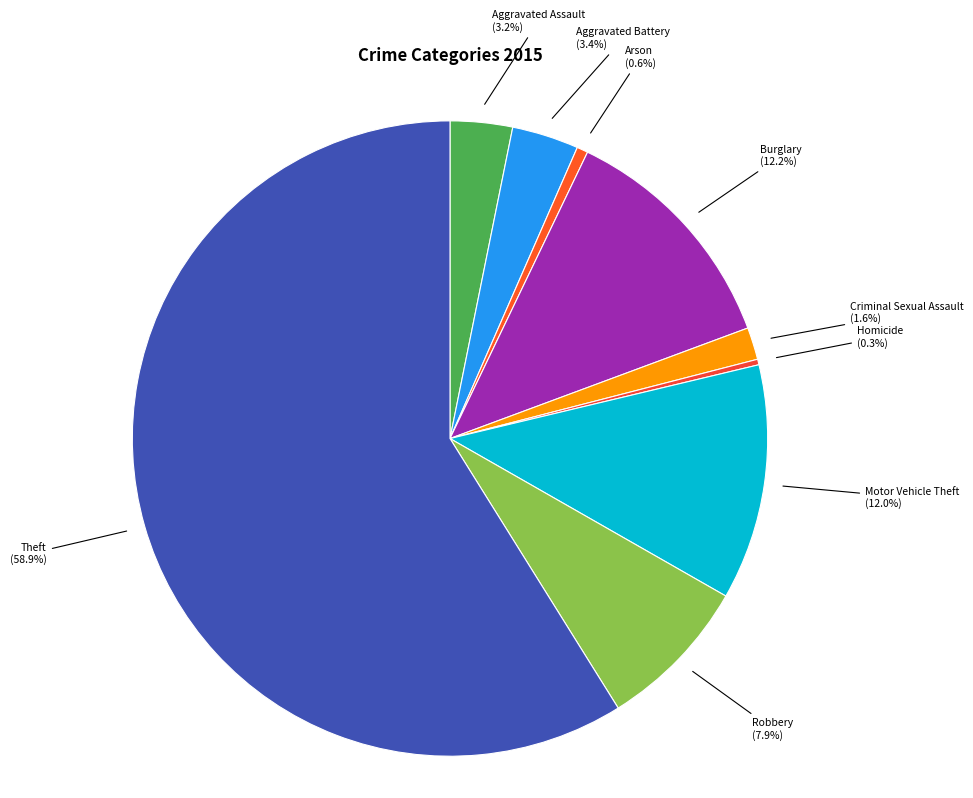

Count the number of slices in the pie.

9